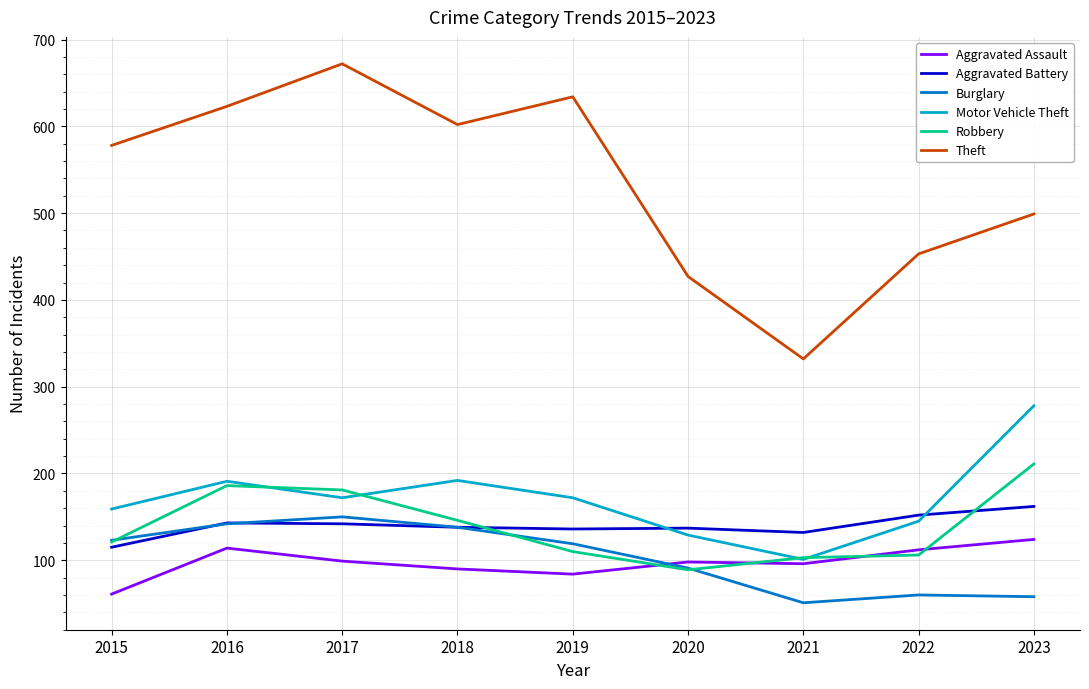

Which series changed the most between 2018 and 2020?

Theft